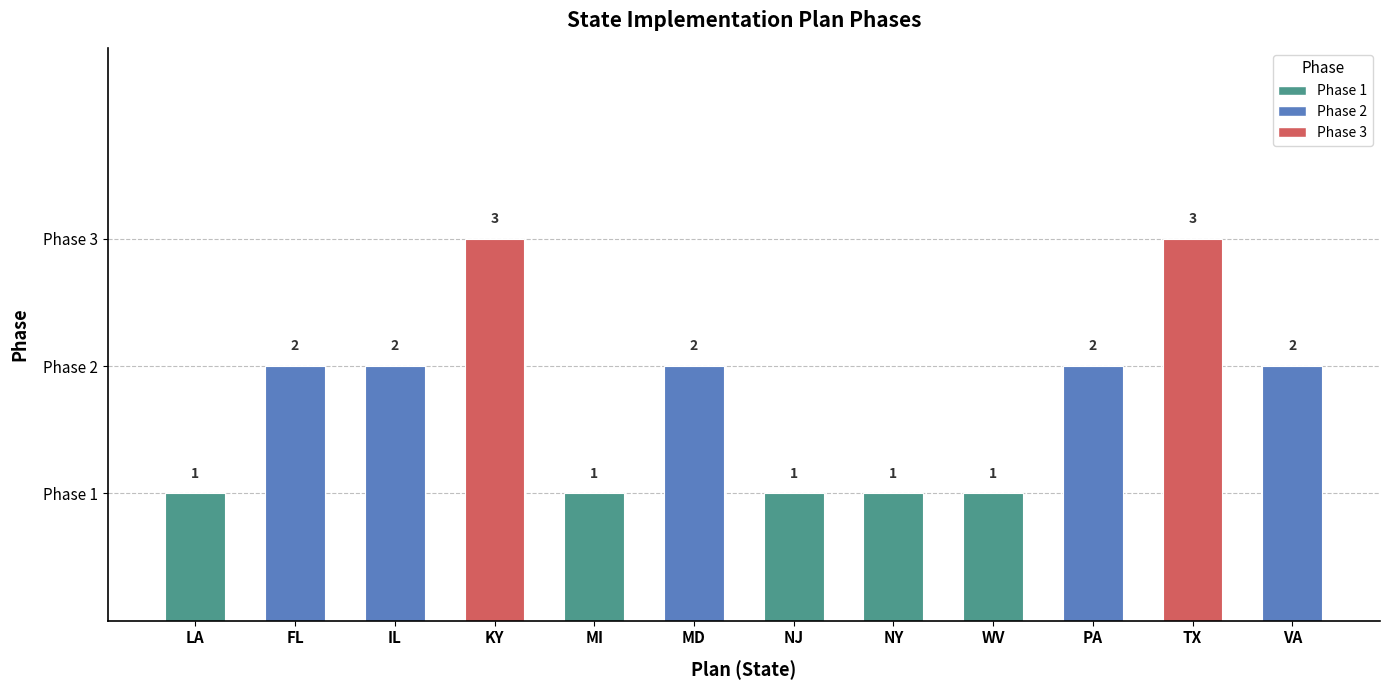

What is the label of the 7th bar from the left?

NJ